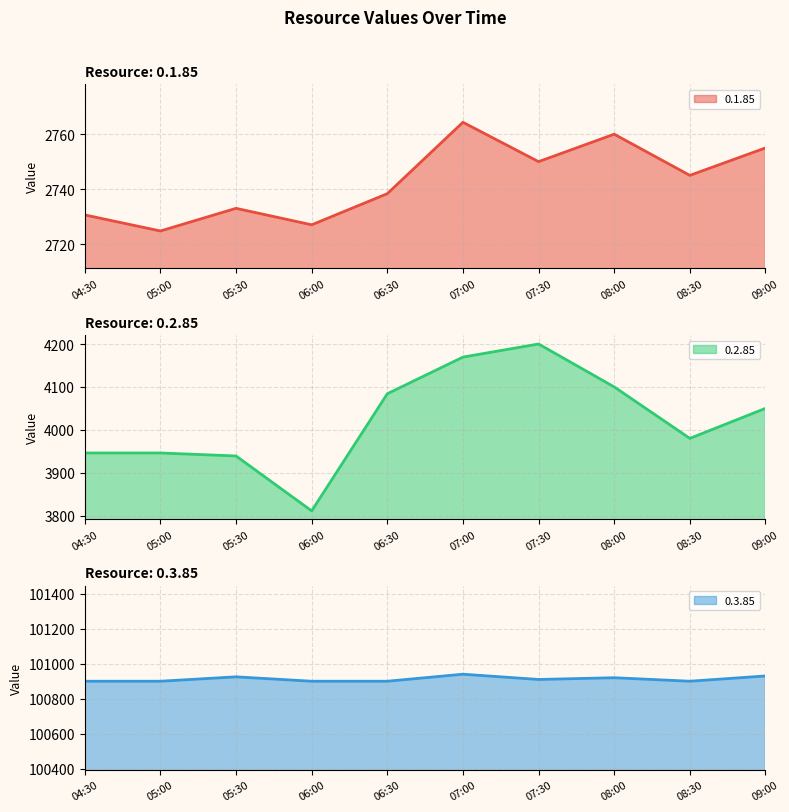

Is the value of 0.2.85 at 04:30 greater than the value of 0.3.85 at 04:30?

No